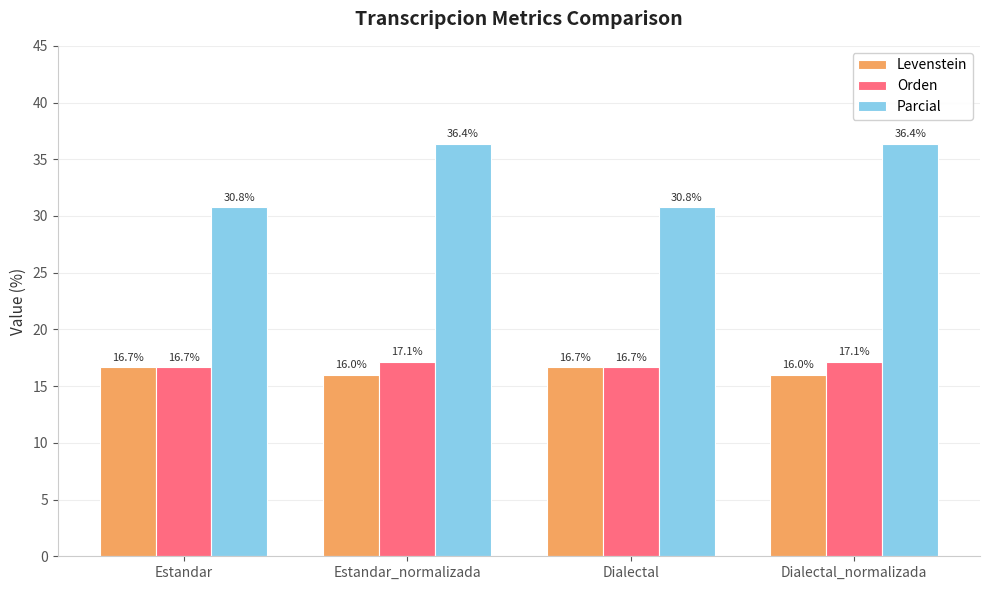

Which series has the largest total across all categories?

Parcial